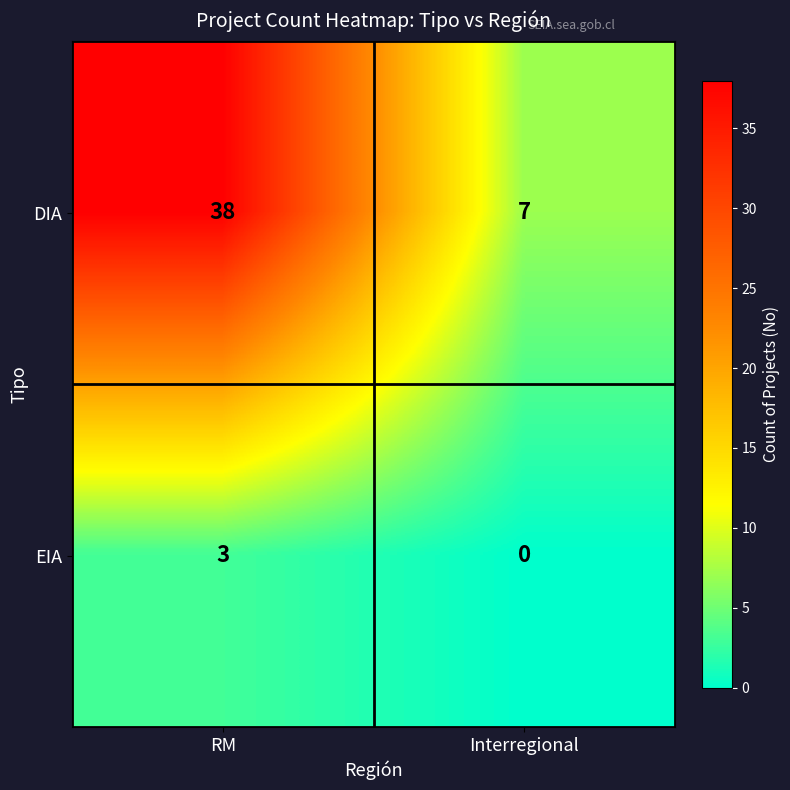

What value does the EIA series have at RM?

3